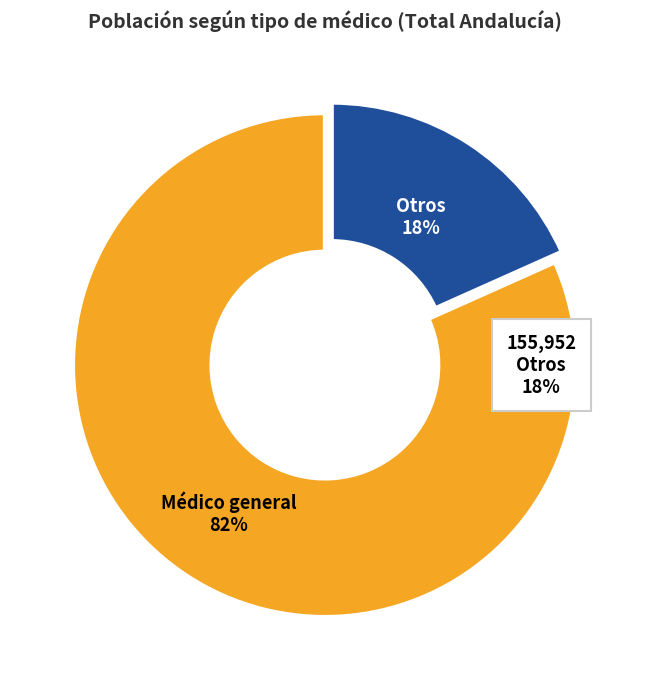

To the nearest percent, what percentage of the pie is Otros?

18%